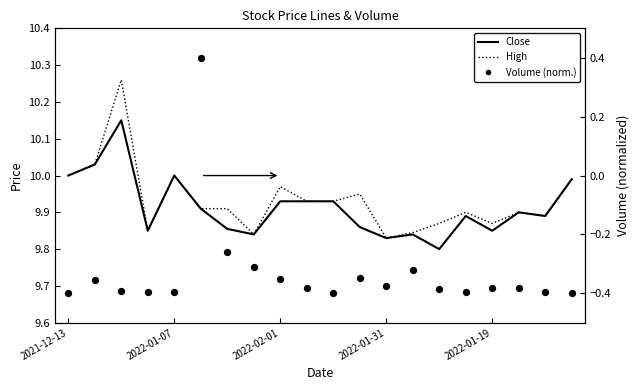

Which series reaches the minimum Y coordinate?

Volume (norm.)